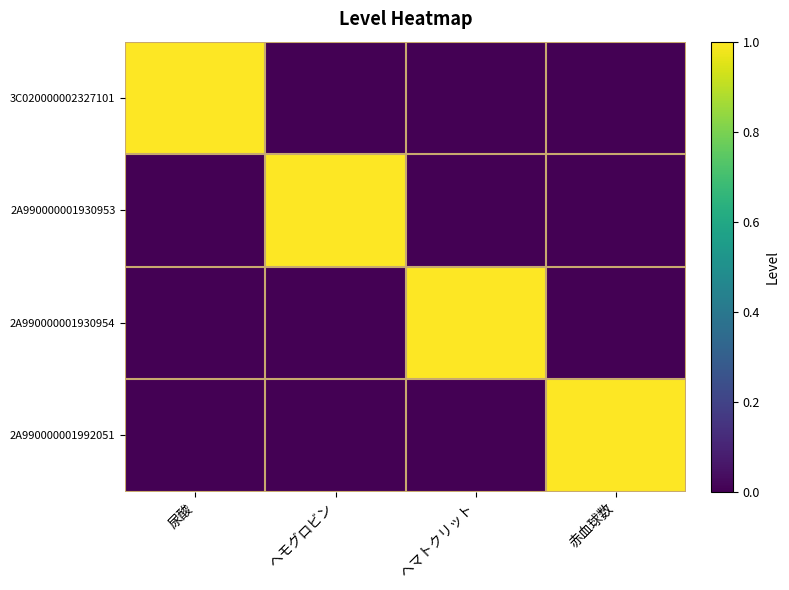

At 赤血球数, list the series in order from smallest to largest.

3C020000002327101, 2A990000001930953, 2A990000001930954, 2A990000001992051